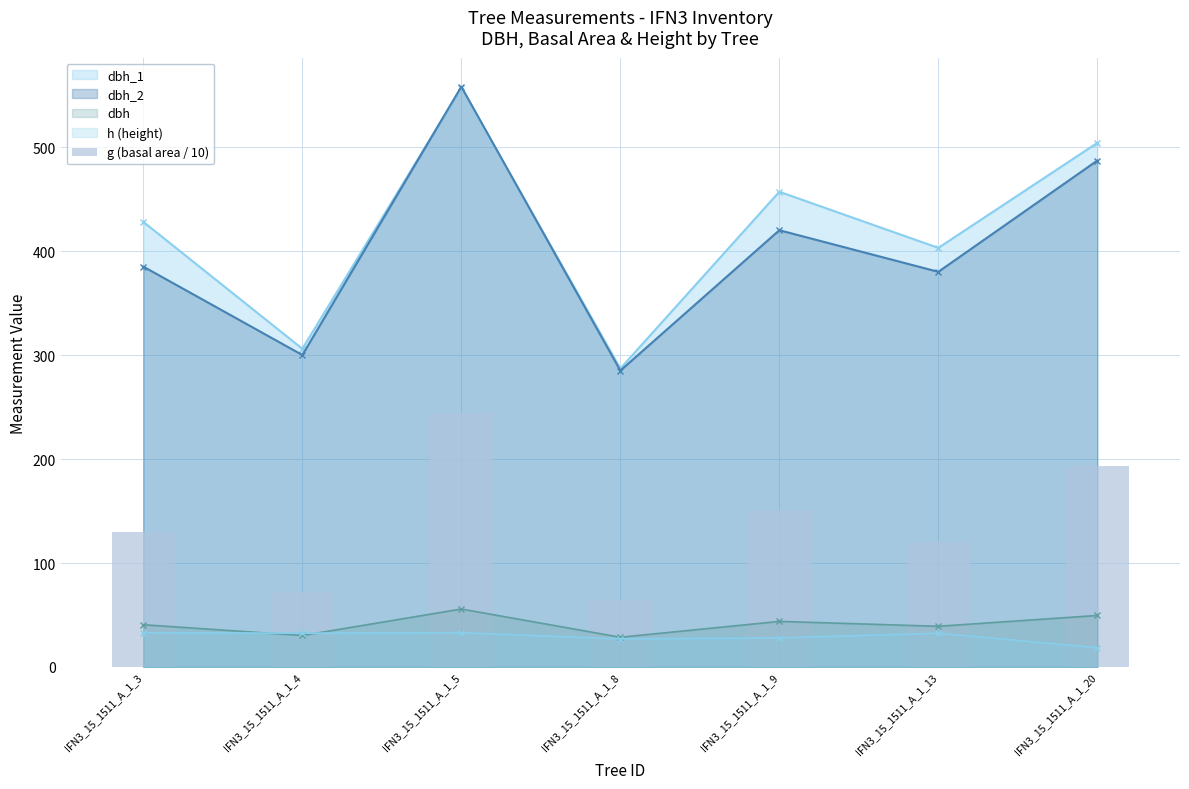

The value at IFN3_15_1511_A_1_20 is 285.4. True or false?

False